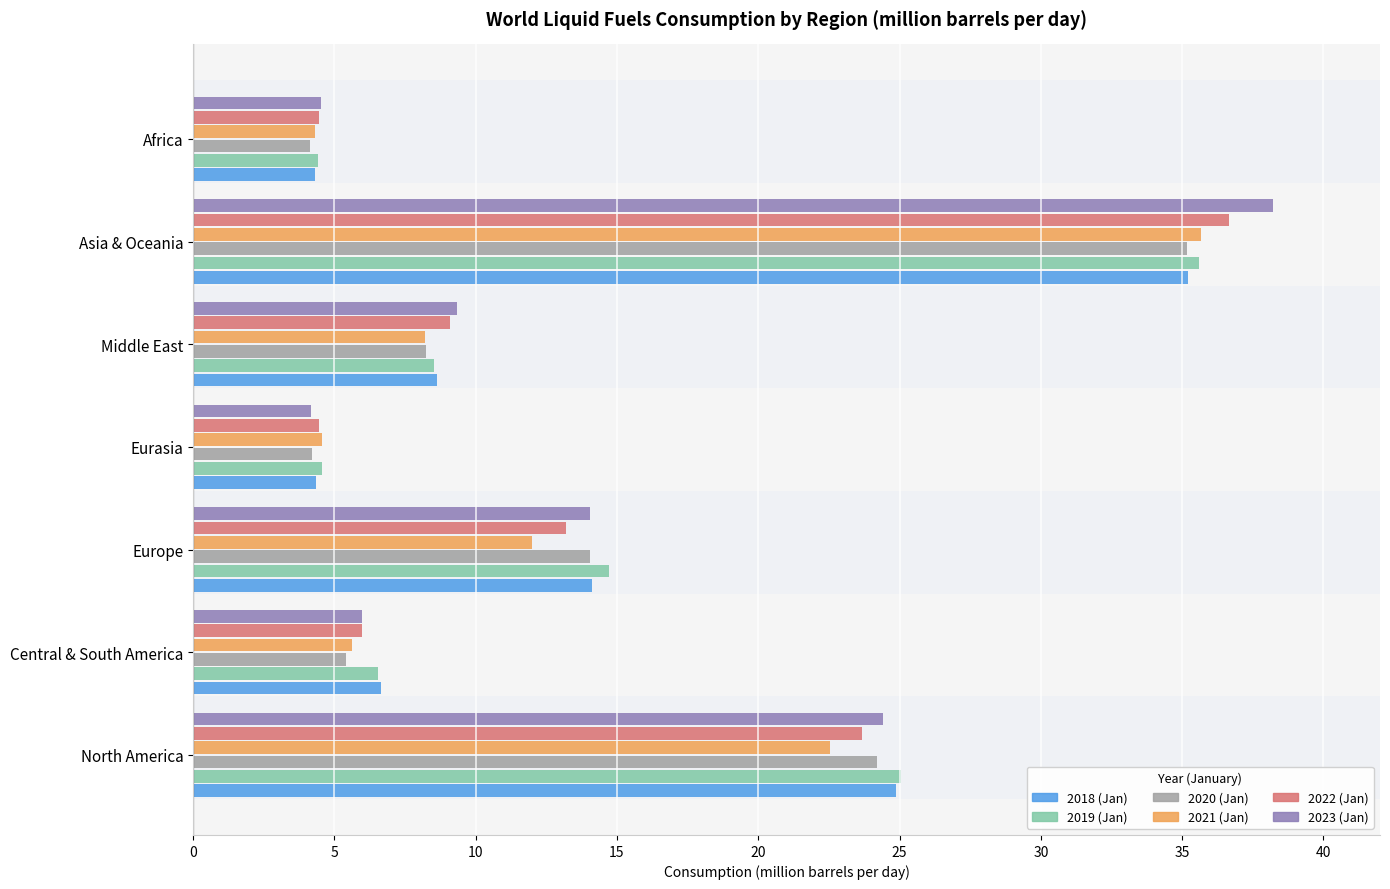

What is the difference between the maximum and minimum values in the 2021 (Jan) series?

31.4